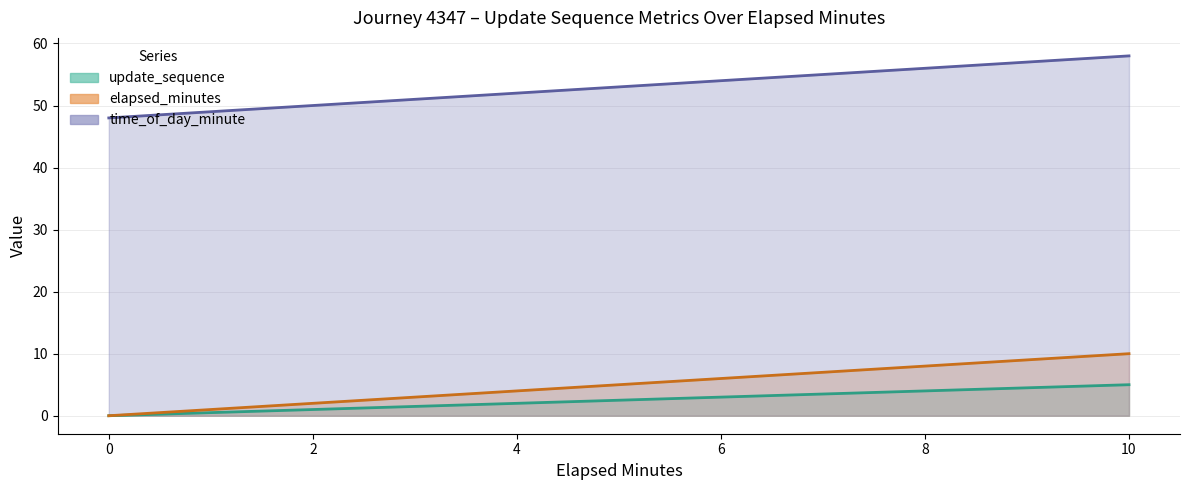

What is the value of the elapsed_minutes point at the 6th from the left?

10